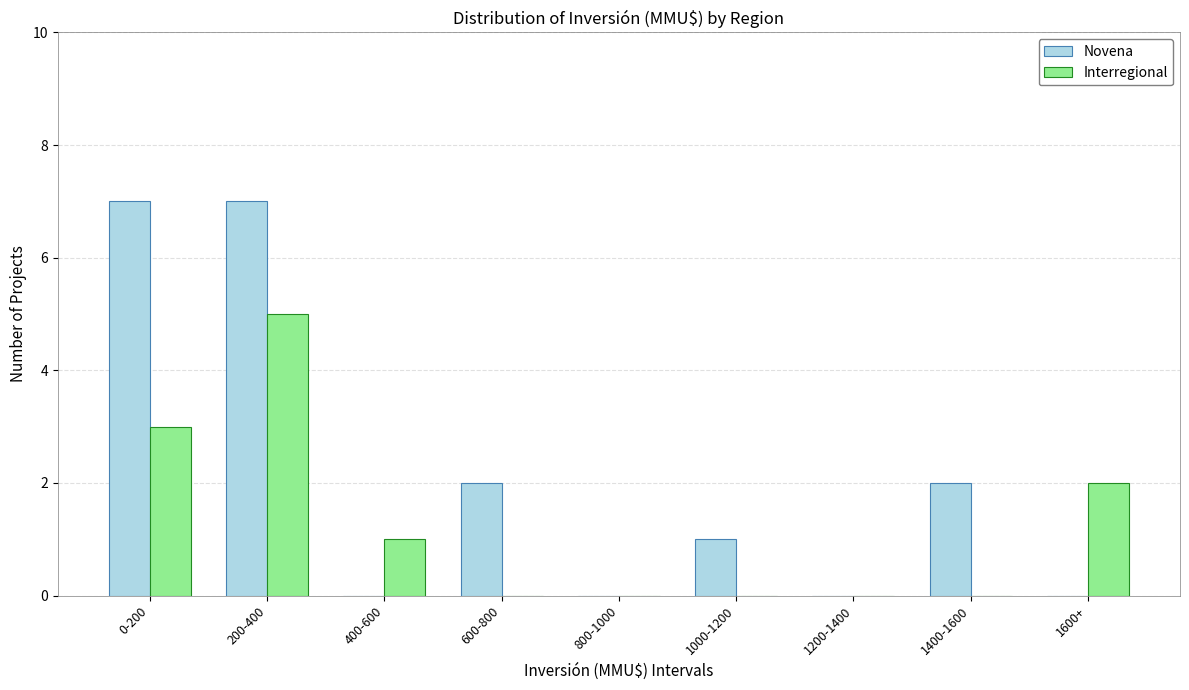

Reading left to right, extract all data points from this chart.

Novena: 0-200=7	200-400=7	400-600=0	600-800=2	800-1000=0	1000-1200=1	1200-1400=0	1400-1600=2	1600+=0
Interregional: 0-200=3	200-400=5	400-600=1	600-800=0	800-1000=0	1000-1200=0	1200-1400=0	1400-1600=0	1600+=2